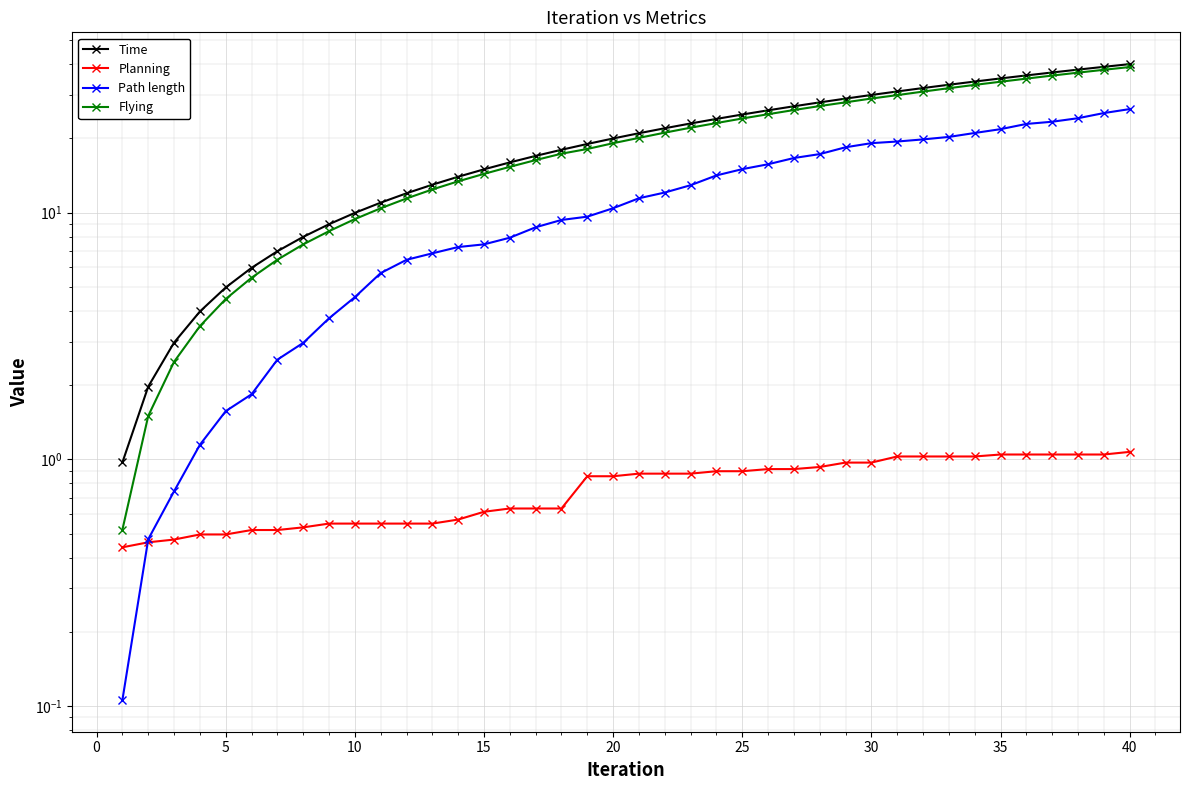

How many data points in Time are less than 20?

20